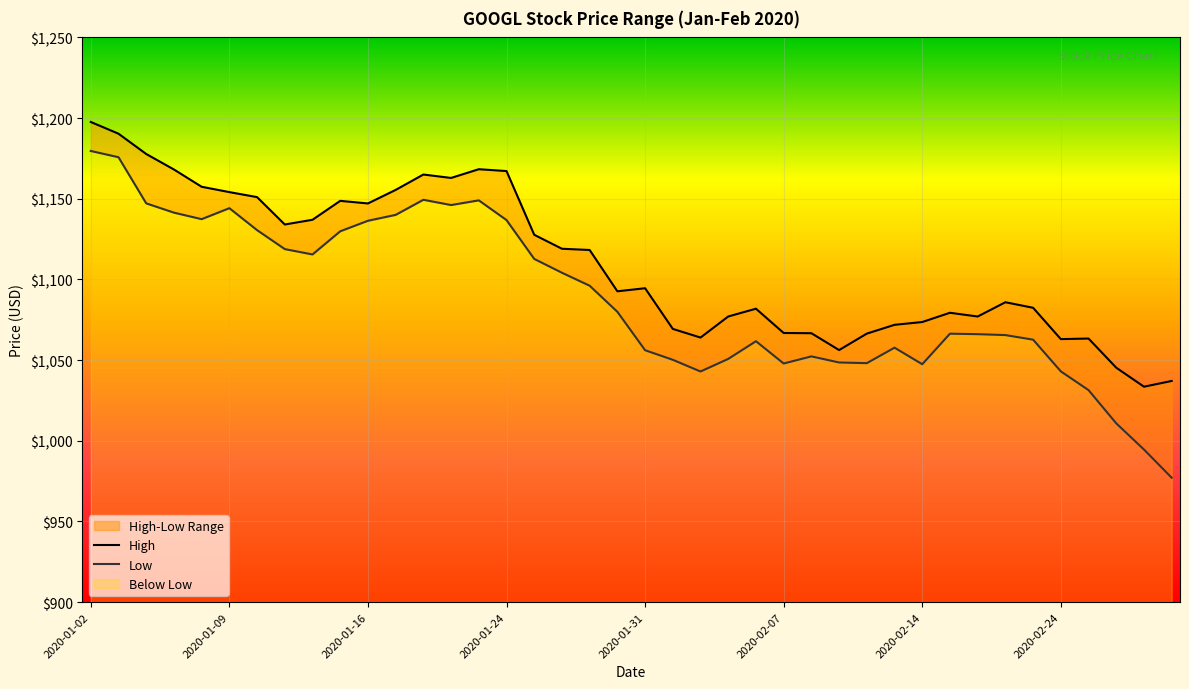

Reading left to right, what are all the values shown in this chart?

High: 2020-01-02=1197.6	2020-01-03=1190.3	2020-01-06=1177.7	2020-01-07=1168.1	2020-01-08=1157.4	2020-01-09=1154.1	2020-01-10=1151.0	2020-01-13=1134.0	2020-01-14=1137.0	2020-01-15=1148.7	2020-01-16=1147.1	2020-01-17=1155.5	2020-01-21=1165.0	2020-01-22=1162.9	2020-01-23=1168.3	2020-01-24=1167.2	2020-01-27=1127.7	2020-01-28=1119.0	2020-01-29=1118.2	2020-01-30=1092.6	2020-01-31=1094.5	2020-02-03=1069.3	2020-02-04=1064.0	2020-02-05=1077.0	2020-02-06=1081.8	2020-02-07=1066.8	2020-02-10=1066.7	2020-02-11=1056.2	2020-02-12=1066.4	2020-02-13=1071.8	2020-02-14=1073.6	2020-02-18=1079.3	2020-02-19=1077.0	2020-02-20=1085.8	2020-02-21=1082.4	2020-02-24=1063.0	2020-02-25=1063.3	2020-02-26=1045.3	2020-02-27=1033.5	2020-02-28=1037.1
Low: 2020-01-02=1179.6	2020-01-03=1175.7	2020-01-06=1147.1	2020-01-07=1141.4	2020-01-08=1137.3	2020-01-09=1144.2	2020-01-10=1130.5	2020-01-13=1118.8	2020-01-14=1115.5	2020-01-15=1129.8	2020-01-16=1136.3	2020-01-17=1140.0	2020-01-21=1149.4	2020-01-22=1146.1	2020-01-23=1149.0	2020-01-24=1136.8	2020-01-27=1112.7	2020-01-28=1104.1	2020-01-29=1096.1	2020-01-30=1079.9	2020-01-31=1056.1	2020-02-03=1050.2	2020-02-04=1042.9	2020-02-05=1050.7	2020-02-06=1061.7	2020-02-07=1047.9	2020-02-10=1052.3	2020-02-11=1048.5	2020-02-12=1048.1	2020-02-13=1057.7	2020-02-14=1047.4	2020-02-18=1066.4	2020-02-19=1066.1	2020-02-20=1065.5	2020-02-21=1062.7	2020-02-24=1043.0	2020-02-25=1031.4	2020-02-26=1010.8	2020-02-27=994.5	2020-02-28=977.1